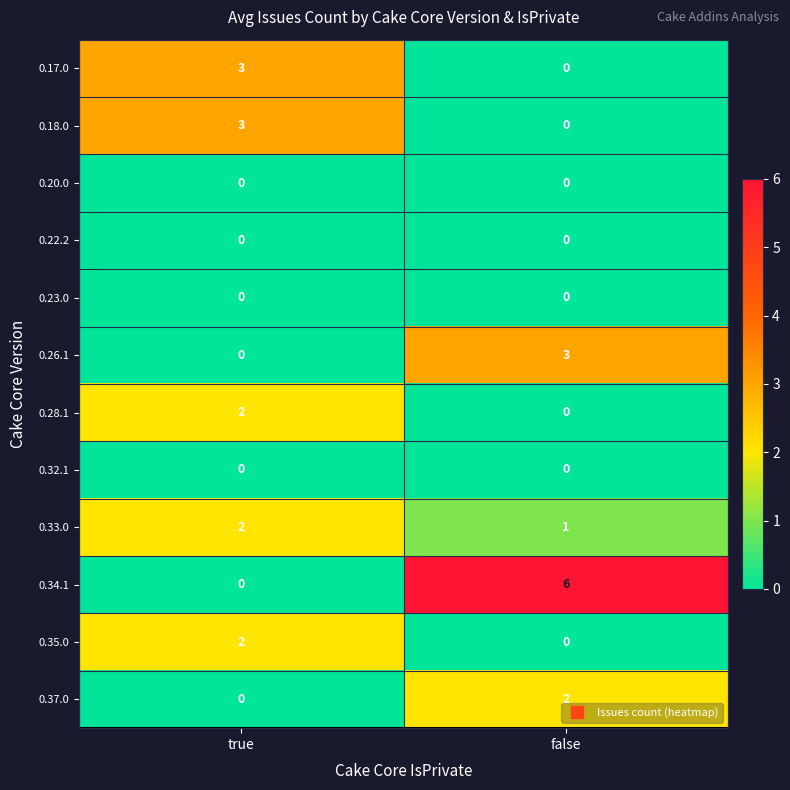

Is it true that 0.33.0 equals 0 at false?

False